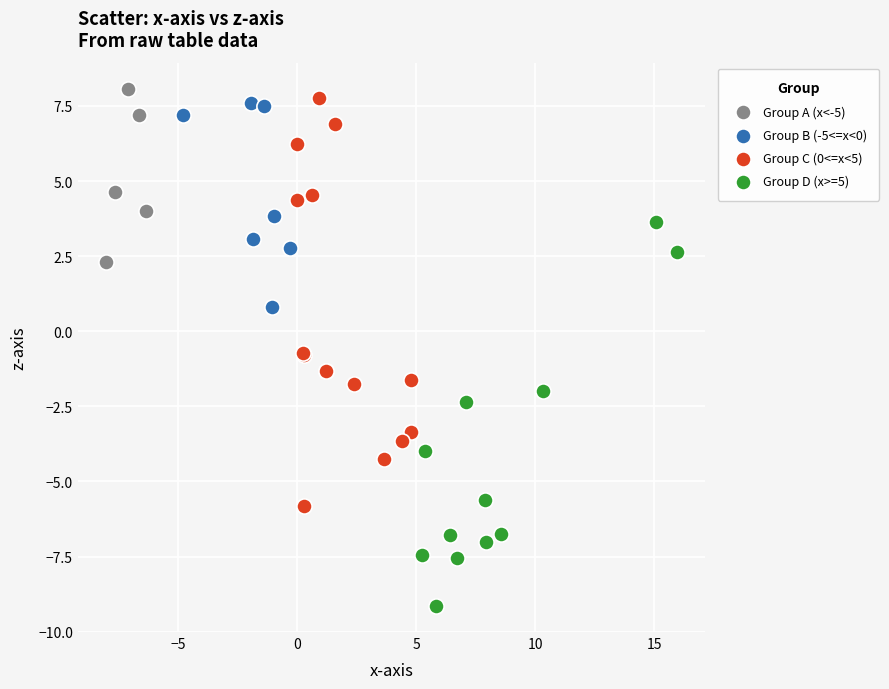

Which series has the largest Y range (max minus min)?

Group C (0<=x<5)